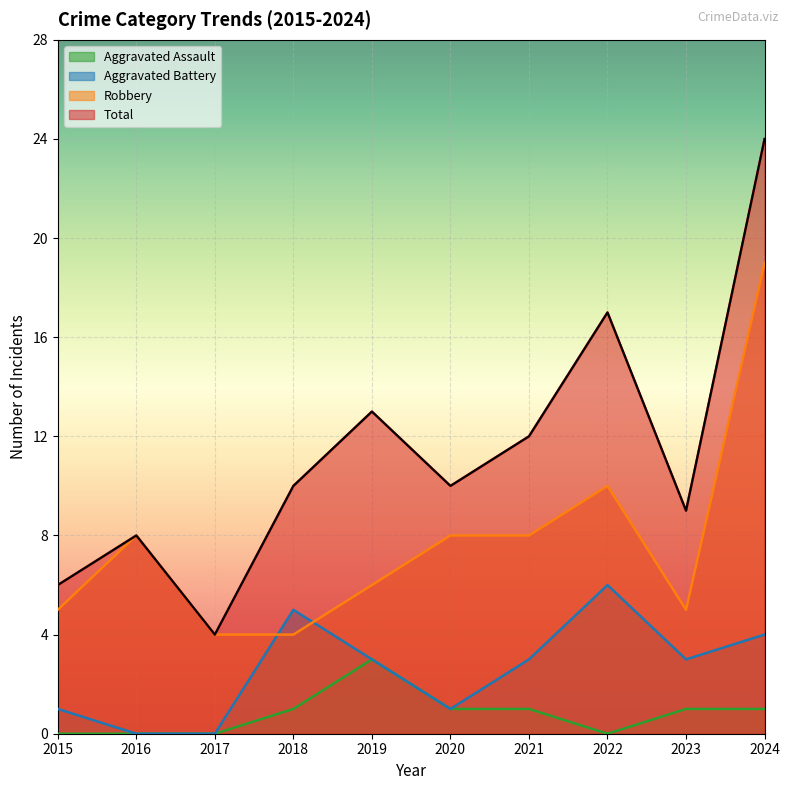

What is the maximum value for Aggravated Assault?

3